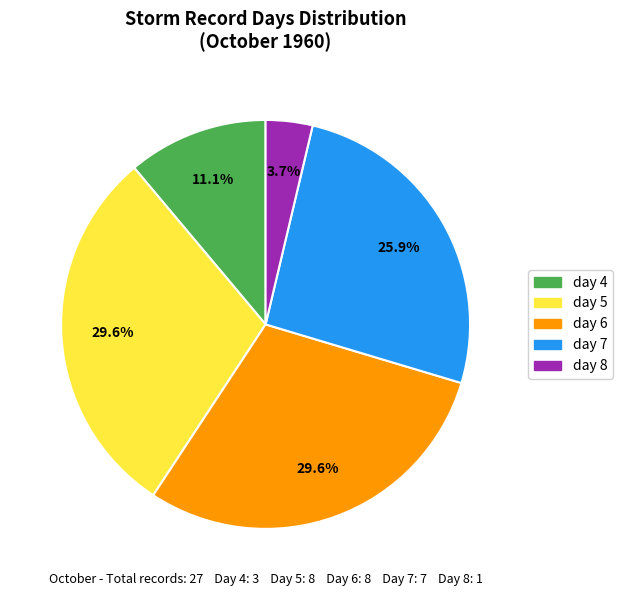

Do day 8 and day 6 together represent more than half of the pie?

No